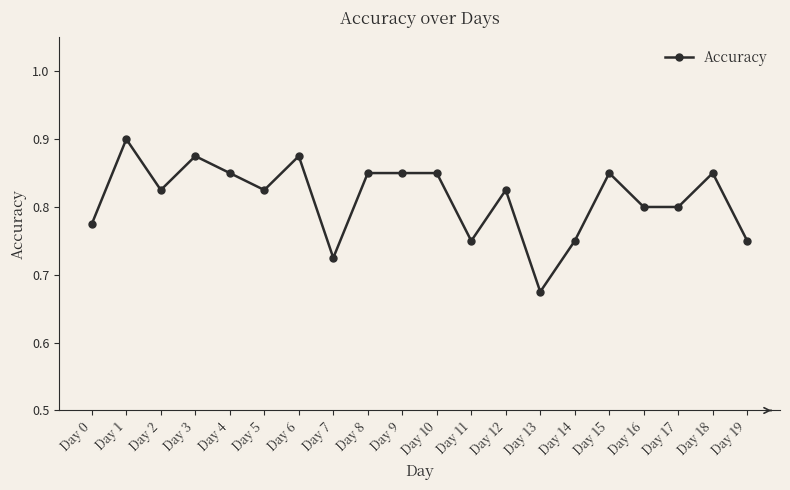

At which category does the chart reach its minimum across all series?

Day 13